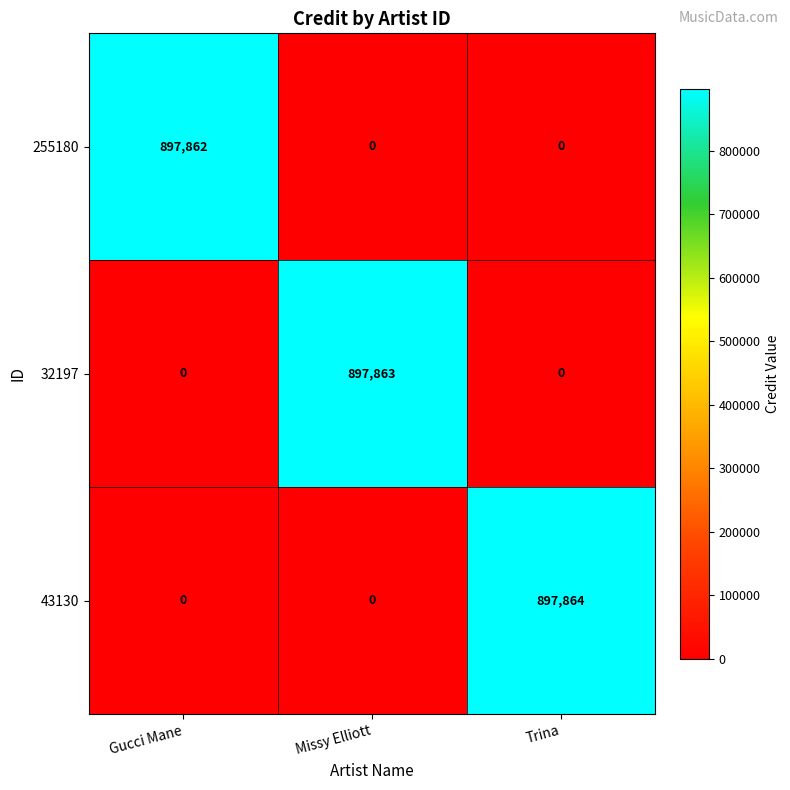

Which series has the largest range (max minus min)?

43130